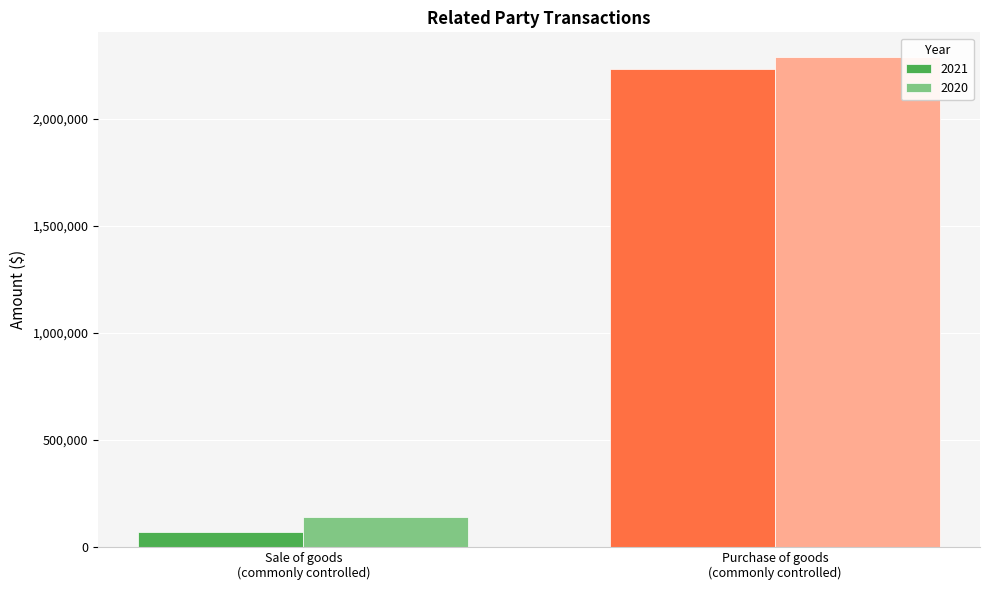

What are all the series names shown in the legend?

2021, 2020